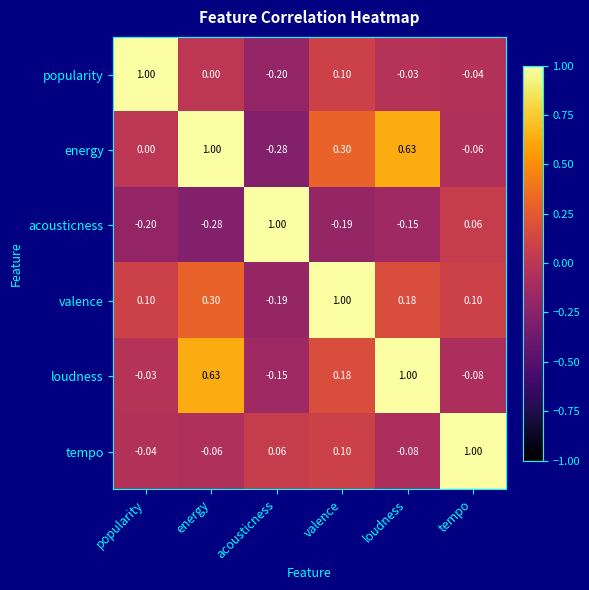

The energy series shows 0.6 at popularity. True or false?

False